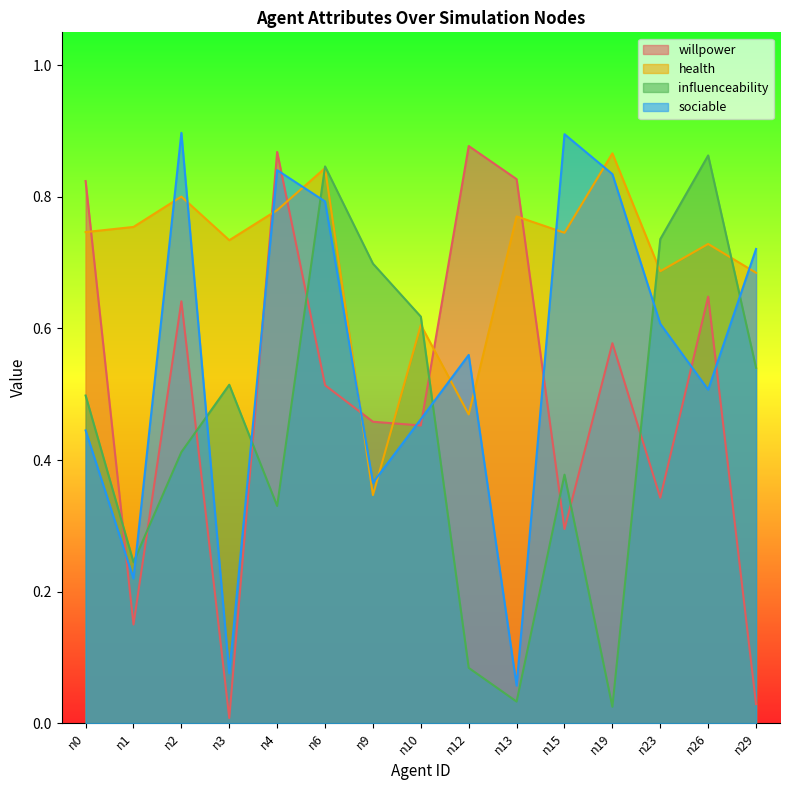

The willpower series shows 0.0 at n3. True or false?

False